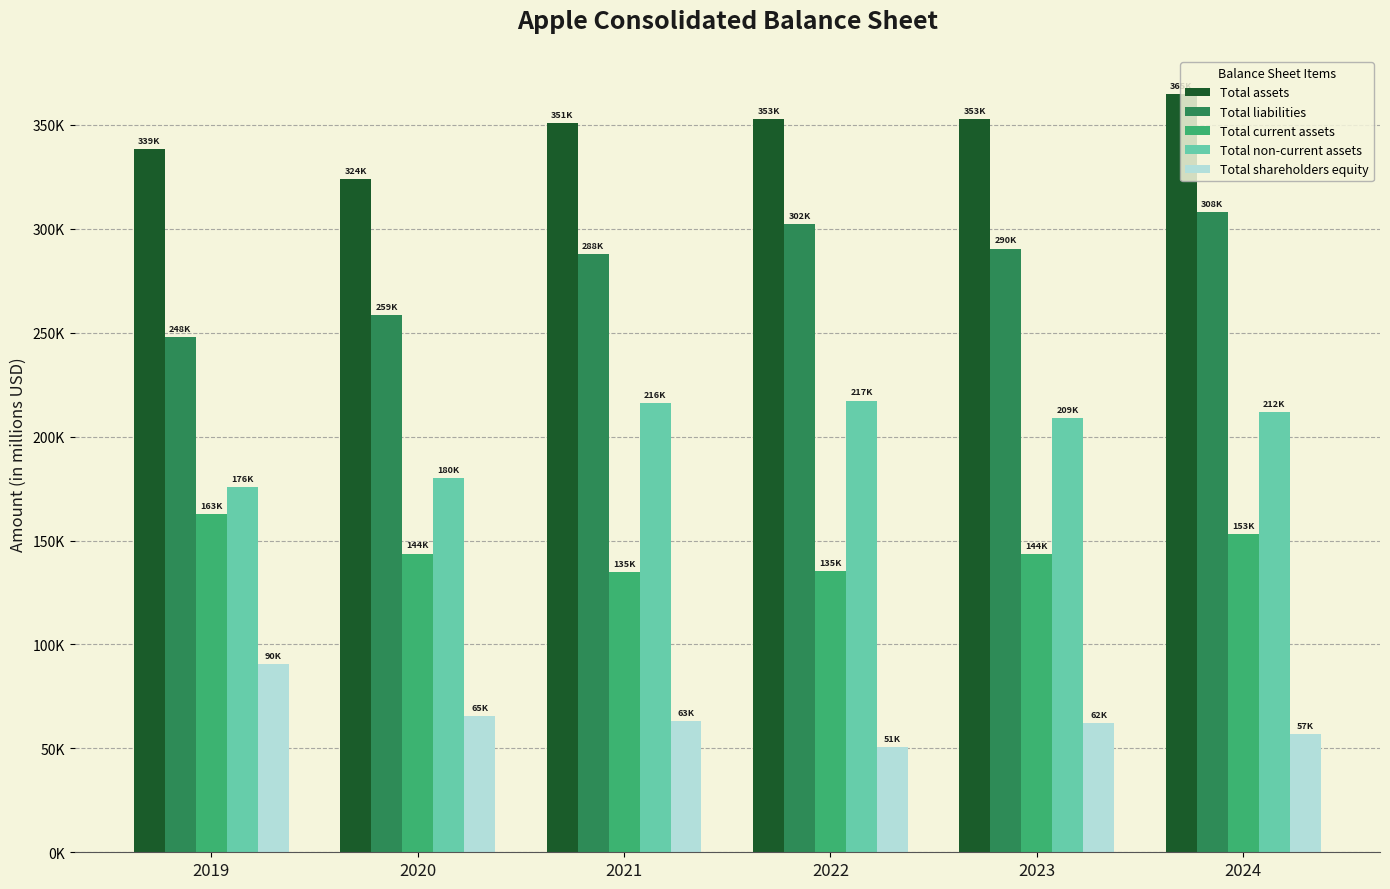

Reading left to right, what are all the values shown in this chart?

Total assets: 338516	323888	351002	352755	352583	364980
Total liabilities: 248028	258549	287912	302083	290437	308030
Total current assets: 162819	143713	134836	135405	143566	152987
Total non-current assets: 175697	180175	216166	217350	209017	211993
Total shareholders equity: 90488	65339	63090	50672	62146	56950